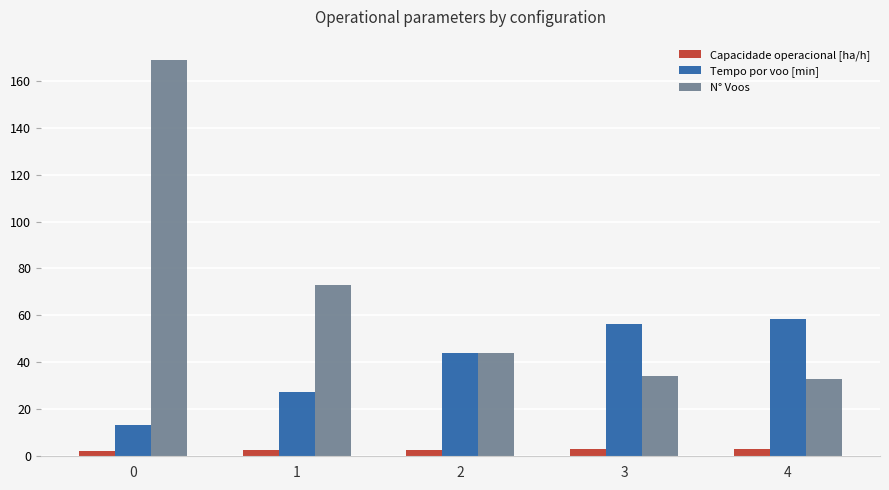

What are all the series names shown in the legend?

Capacidade operacional [ha/h], Tempo por voo [min], N° Voos